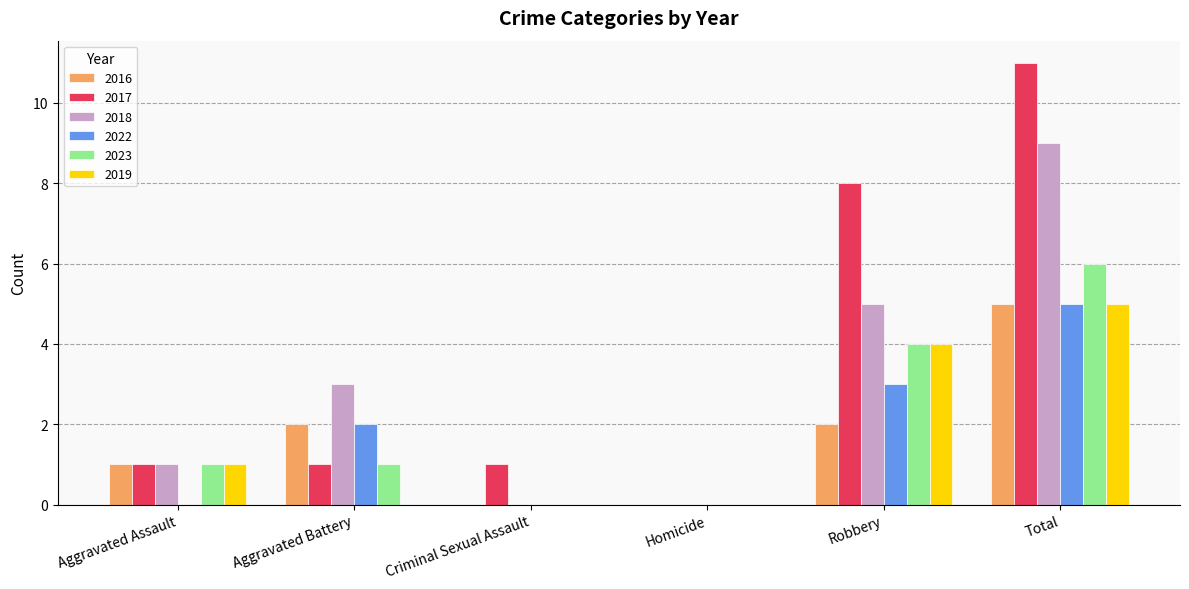

What is the highest value of the 2017 series?

11